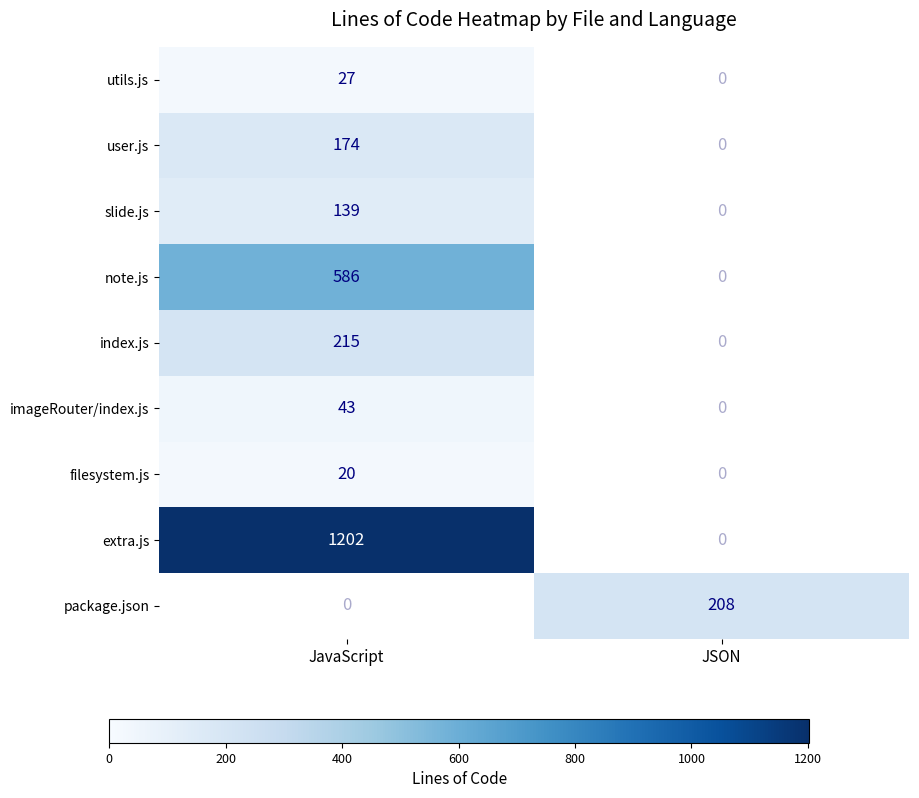

Is it true that extra.js equals 1202 at JavaScript?

True